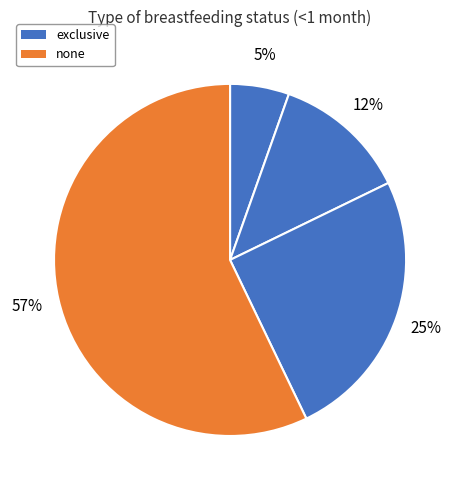

Count the number of slices in the pie.

4